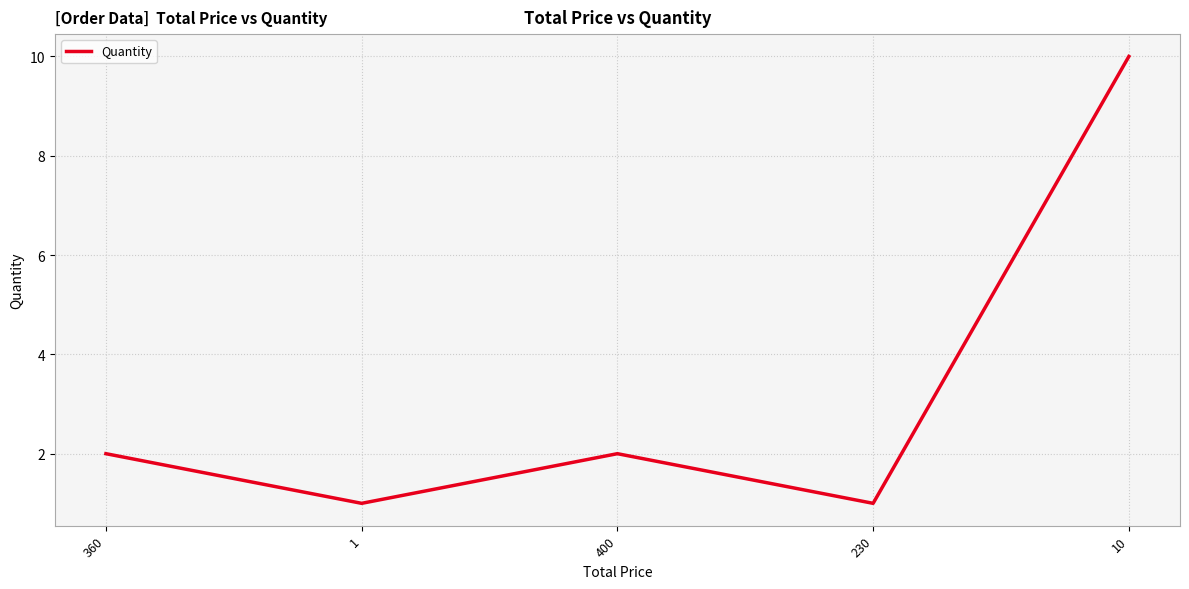

What is the approximate value at 400?

2